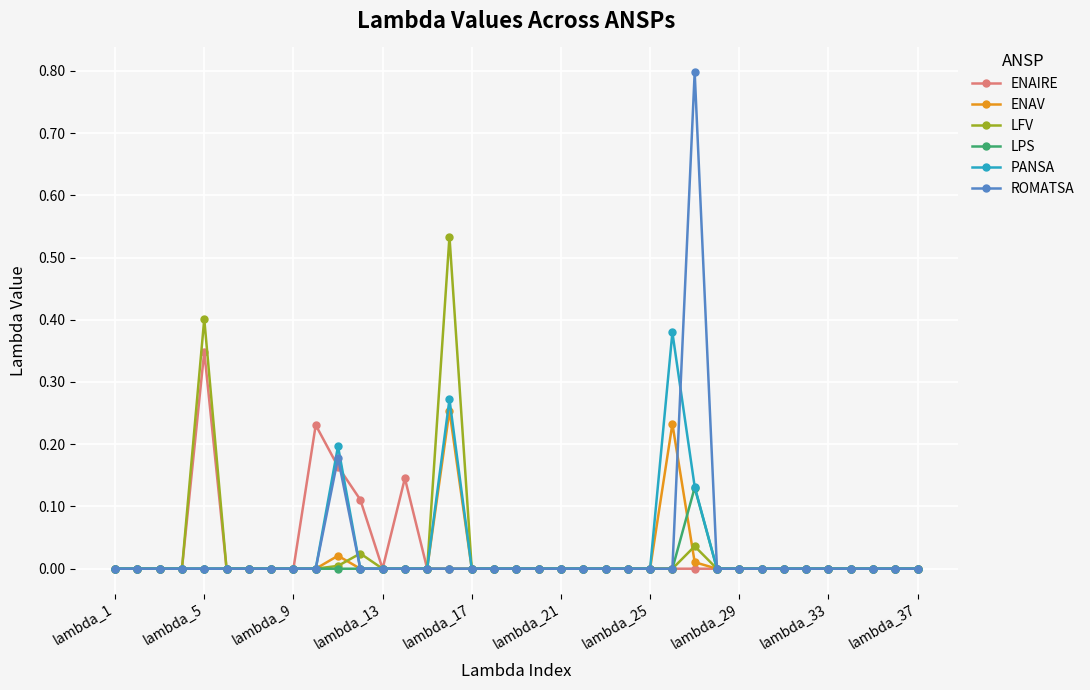

Which series has the largest range (max minus min)?

ROMATSA